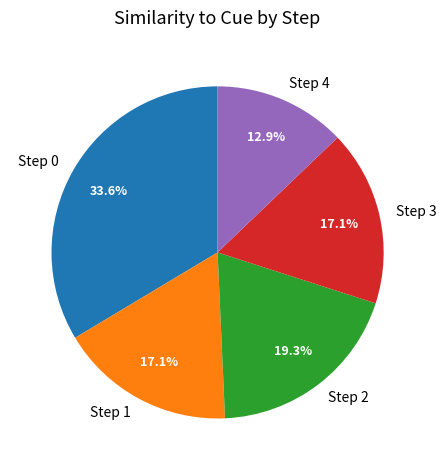

Is there a majority slice in this chart?

No